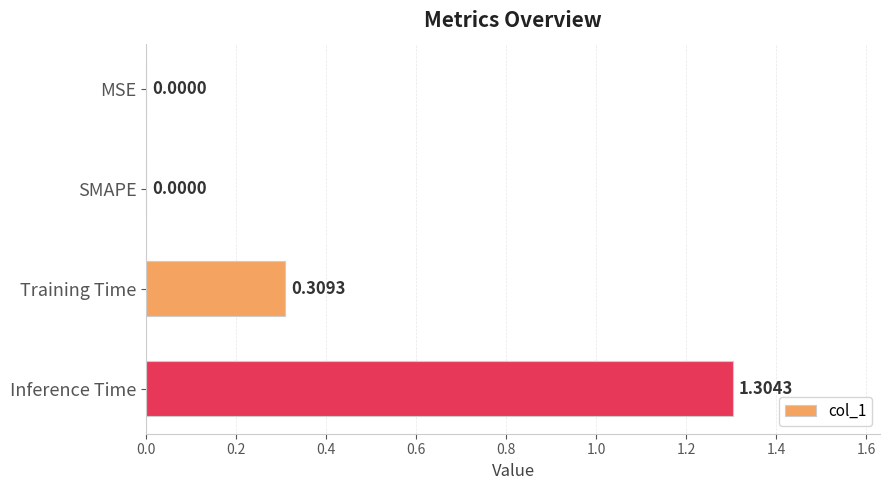

Between Training Time and MSE, which is larger?

Training Time